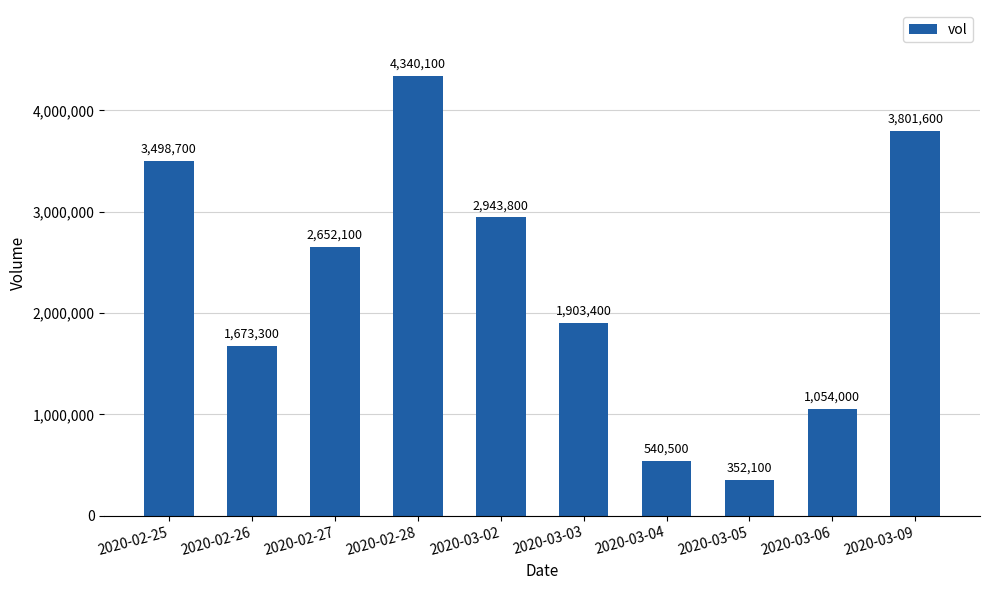

Rank the categories by value from lowest to highest.

2020-03-05, 2020-03-04, 2020-03-06, 2020-02-26, 2020-03-03, 2020-02-27, 2020-03-02, 2020-02-25, 2020-03-09, 2020-02-28